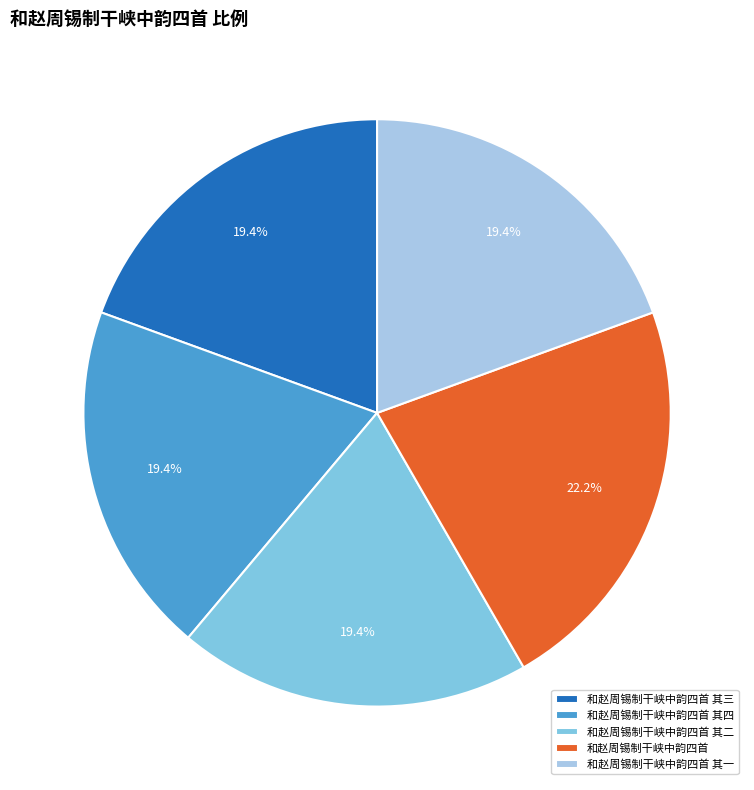

Does 和赵周锡制干峡中韵四首 represent more than half of the total?

No